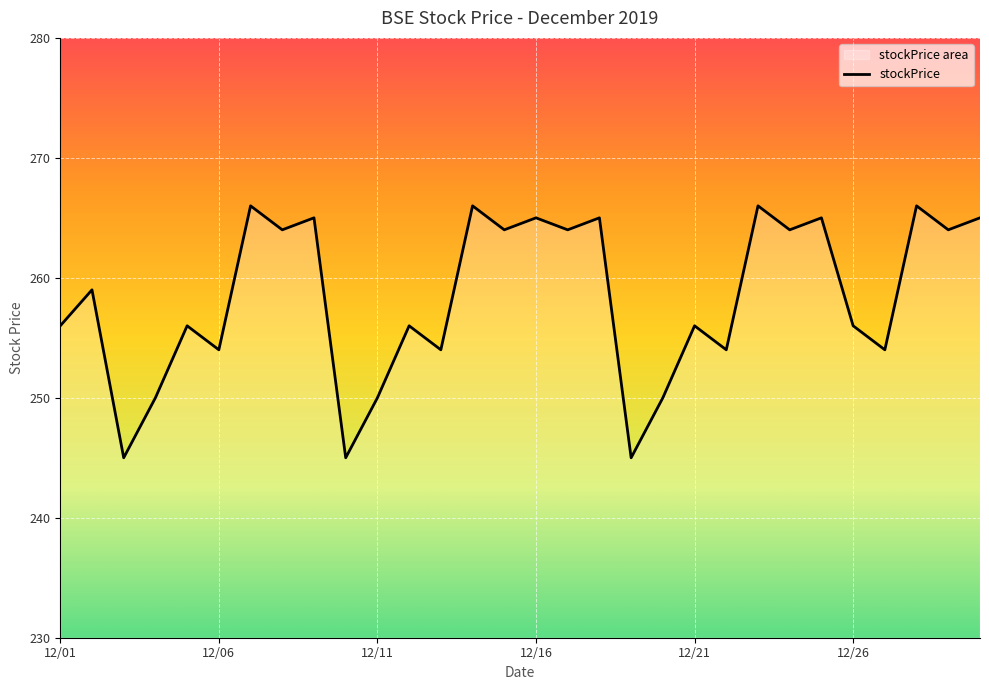

Approximately how many times larger is the value at 12/27 compared to 12/30?

1.0